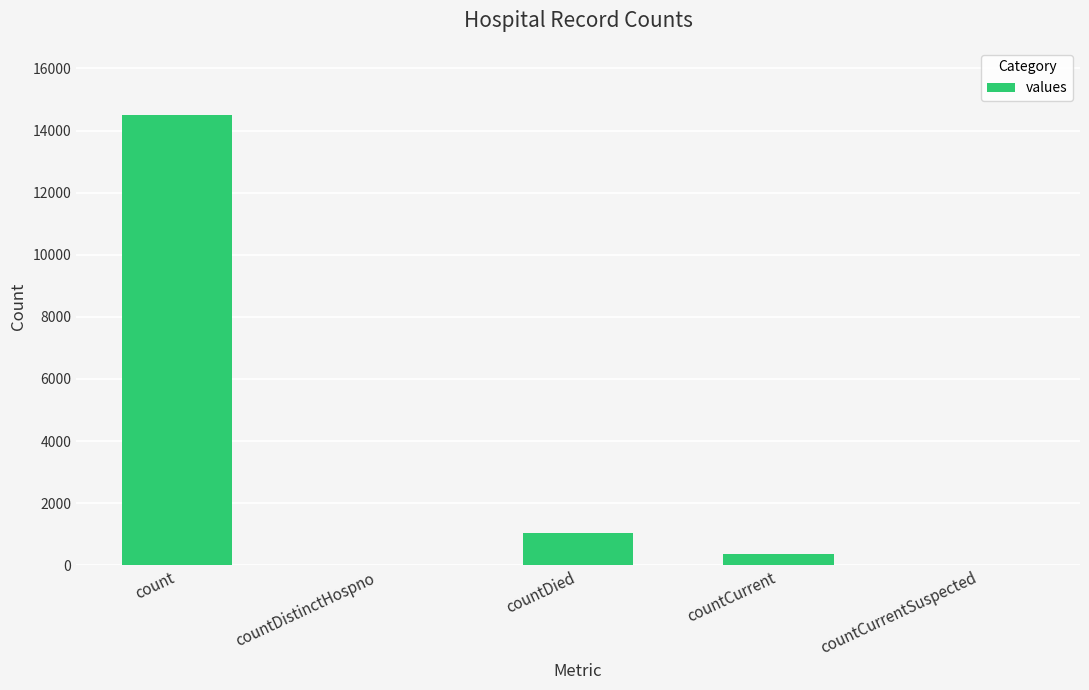

The chart shows a value of 14489 at count. True or false?

True